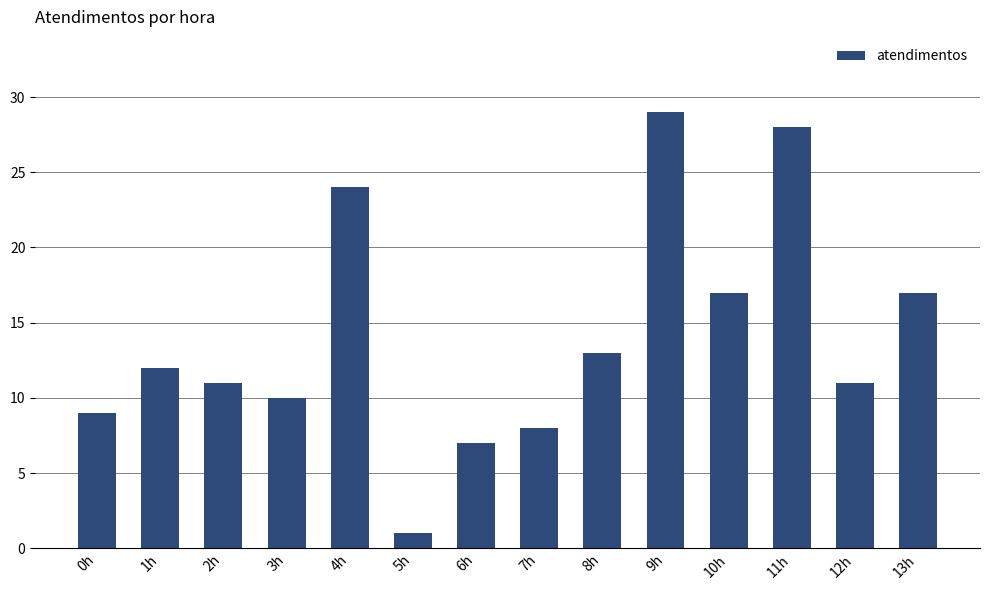

At which category does the chart reach its minimum across all series?

5h